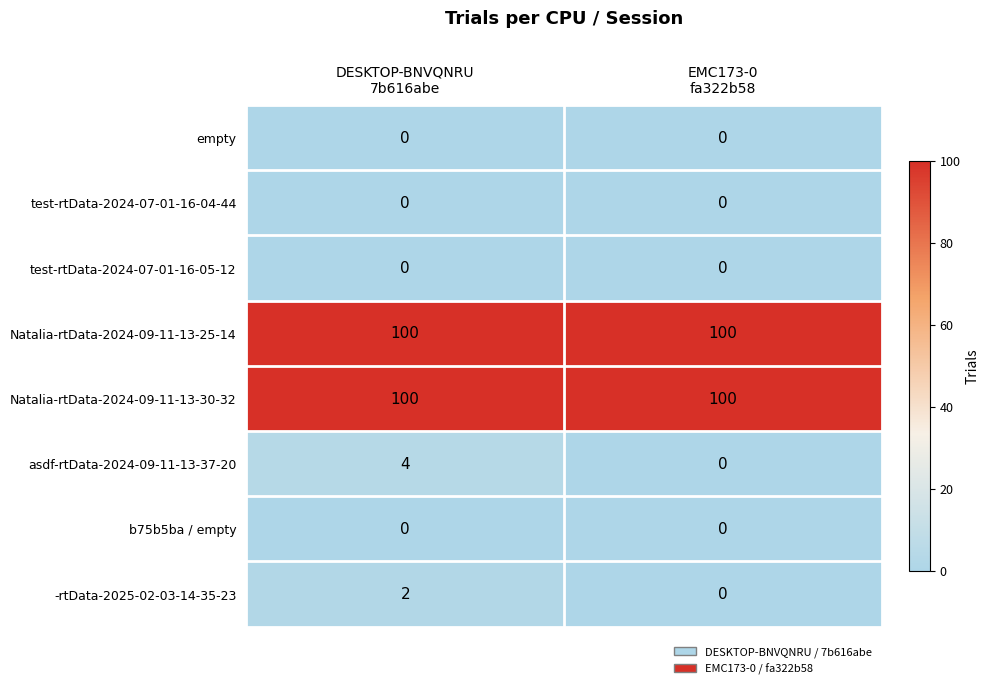

Which series changed the most between DESKTOP-BNVQNRU
7b616abe and EMC173-0
fa322b58?

asdf-rtData-2024-09-11-13-37-20